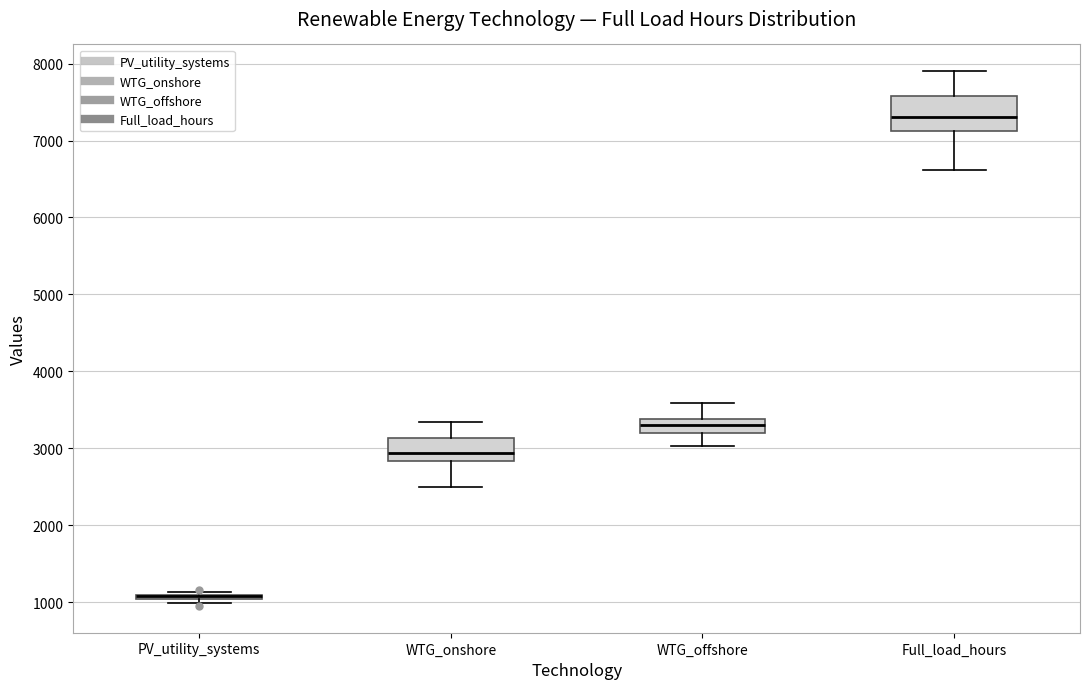

Which box is the tallest, from its lower edge to its upper edge?

Full_load_hours